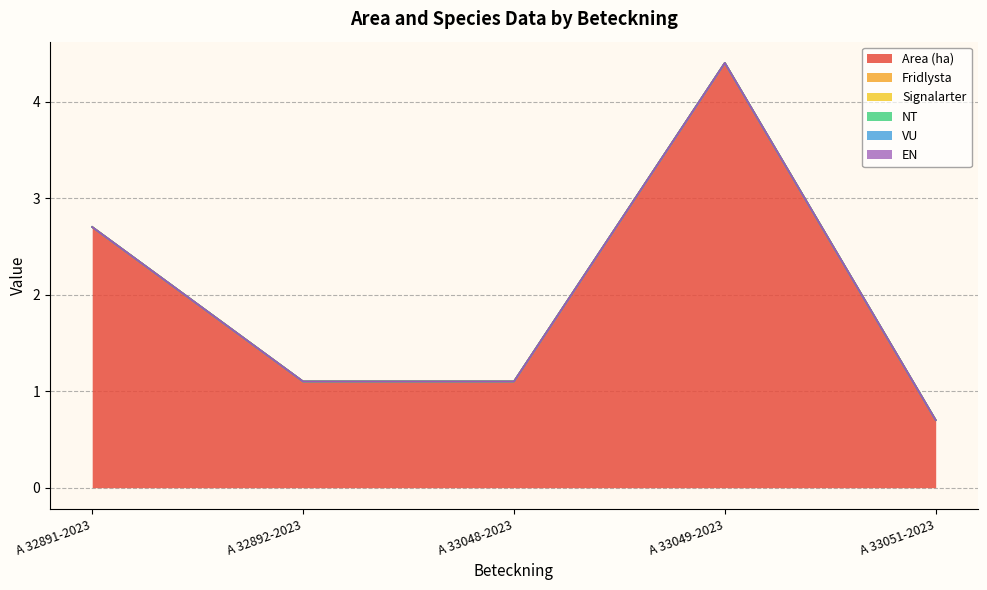

True or false: VU and NT intersect in this chart.

False